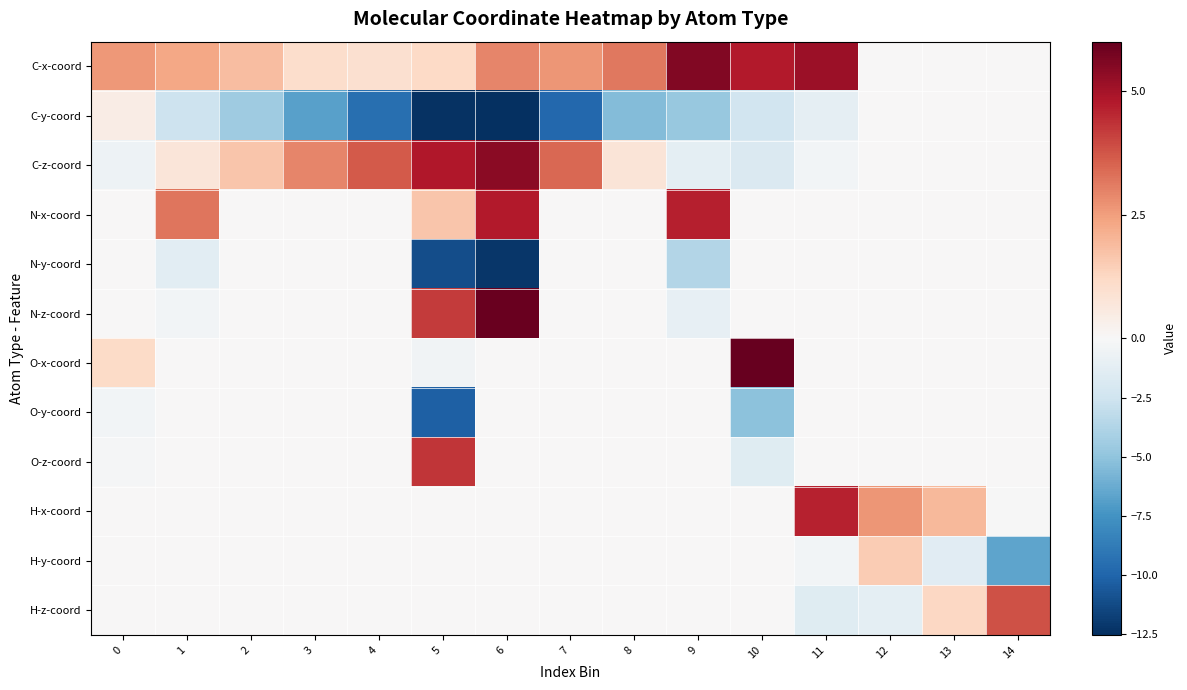

Reading right to left, extract all data points from this chart.

C-x-coord: 14=0.0	13=0.0	12=0.0	11=5.1	10=4.8	9=5.6	8=3.2	7=2.7	6=3.0	5=1.2	4=1.0	3=1.0	2=1.9	1=2.3	0=2.6
C-y-coord: 14=0.0	13=0.0	12=0.0	11=-1.2	10=-2.4	9=-4.7	8=-5.4	7=-9.8	6=-12.5	5=-12.4	4=-9.5	3=-6.8	2=-4.5	1=-2.6	0=0.5
C-z-coord: 14=0.0	13=0.0	12=0.0	11=-0.3	10=-1.8	9=-1.3	8=0.8	7=3.4	6=5.4	5=4.8	4=3.7	3=2.9	2=1.6	1=0.7	0=-0.6
N-x-coord: 14=0.0	13=0.0	12=0.0	11=0.0	10=0.0	9=4.6	8=0.0	7=0.0	6=4.7	5=1.7	4=0.0	3=0.0	2=0.0	1=3.2	0=0.0
N-y-coord: 14=0.0	13=0.0	12=0.0	11=0.0	10=0.0	9=-3.7	8=0.0	7=0.0	6=-12.2	5=-11.1	4=0.0	3=0.0	2=0.0	1=-1.3	0=0.0
N-z-coord: 14=0.0	13=0.0	12=0.0	11=0.0	10=0.0	9=-1.0	8=0.0	7=0.0	6=6.0	5=4.2	4=0.0	3=0.0	2=0.0	1=-0.3	0=0.0
O-x-coord: 14=0.0	13=0.0	12=0.0	11=0.0	10=6.0	9=0.0	8=0.0	7=0.0	6=0.0	5=-0.4	4=0.0	3=0.0	2=0.0	1=0.0	0=1.1
O-y-coord: 14=0.0	13=0.0	12=0.0	11=0.0	10=-5.1	9=0.0	8=0.0	7=0.0	6=0.0	5=-10.2	4=0.0	3=0.0	2=0.0	1=0.0	0=-0.3
O-z-coord: 14=0.0	13=0.0	12=0.0	11=0.0	10=-1.5	9=0.0	8=0.0	7=0.0	6=0.0	5=4.3	4=0.0	3=0.0	2=0.0	1=0.0	0=-0.2
H-x-coord: 14=-0.1	13=1.9	12=2.6	11=4.6	10=0.0	9=0.0	8=0.0	7=0.0	6=0.0	5=0.0	4=0.0	3=0.0	2=0.0	1=0.0	0=0.0
H-y-coord: 14=-6.6	13=-1.4	12=1.5	11=-0.3	10=0.0	9=0.0	8=0.0	7=0.0	6=0.0	5=0.0	4=0.0	3=0.0	2=0.0	1=0.0	0=0.0
H-z-coord: 14=3.8	13=1.2	12=-1.2	11=-1.5	10=0.0	9=0.0	8=0.0	7=0.0	6=0.0	5=0.0	4=0.0	3=0.0	2=0.0	1=0.0	0=0.0